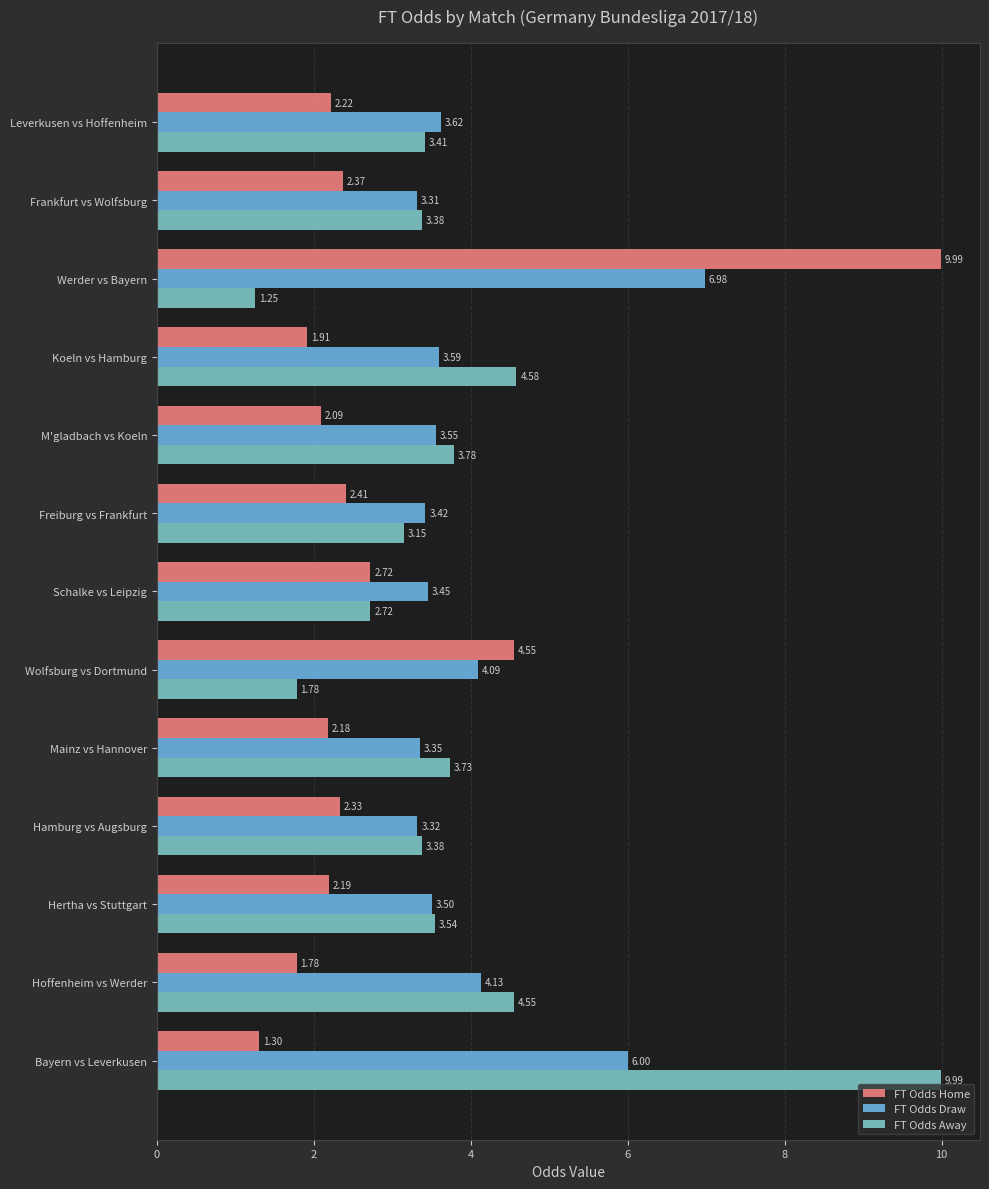

What is the average value of the FT Odds Away series?

3.8